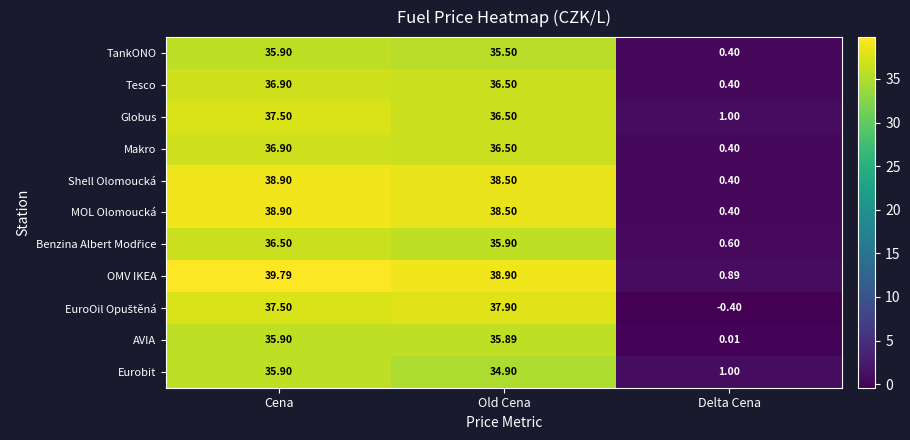

Rank the categories by OMV IKEA value from highest to lowest.

Cena, Old Cena, Delta Cena